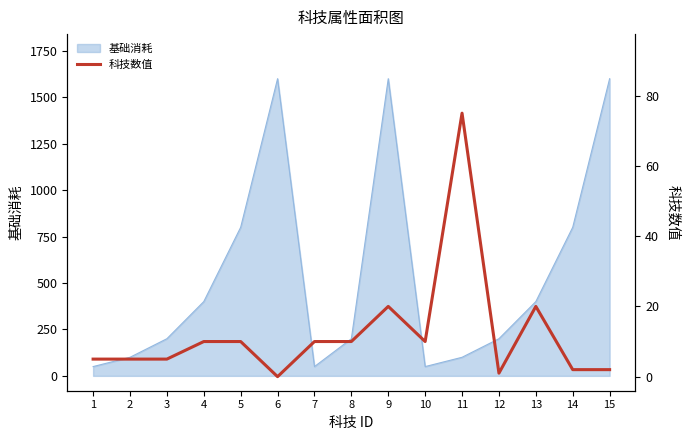

Reading left to right, extract all data points from this chart.

1=5	2=5	3=5	4=10	5=10	6=0	7=10	8=10	9=20	10=10	11=75	12=1	13=20	14=2	15=2